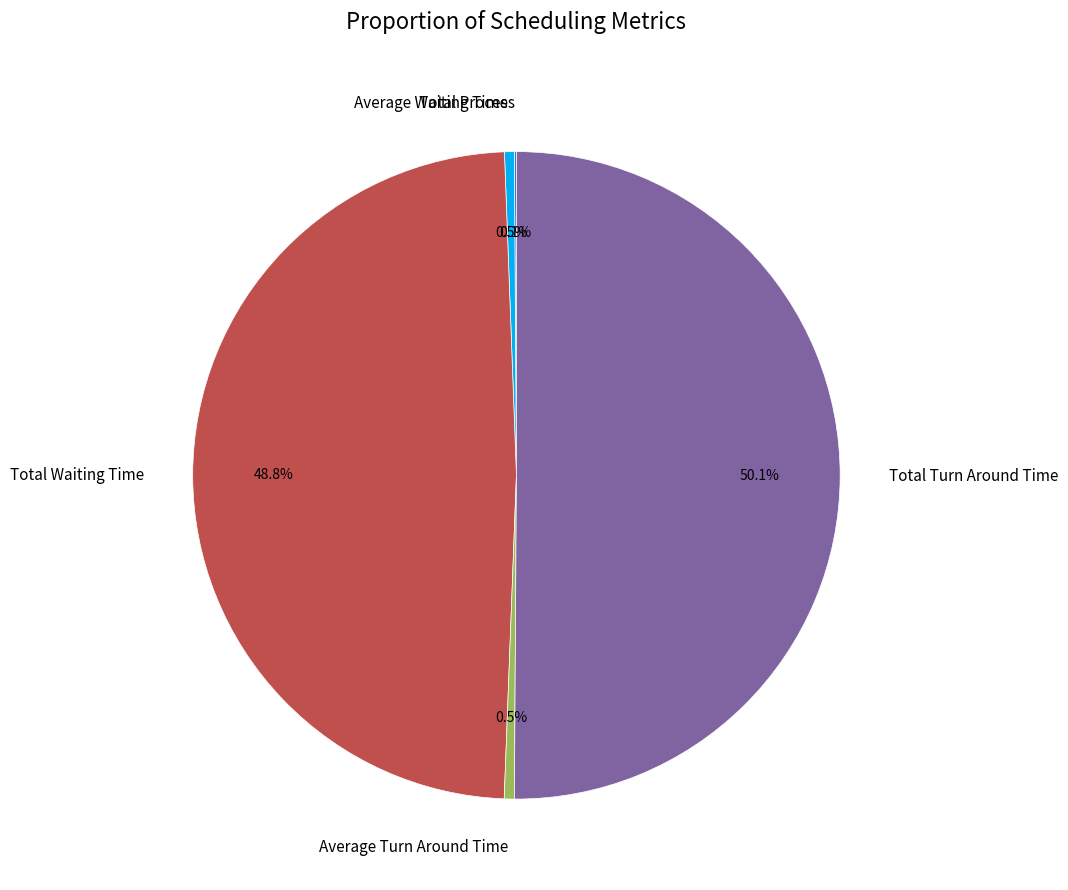

Which slice represents more than half of the pie?

Total Turn Around Time